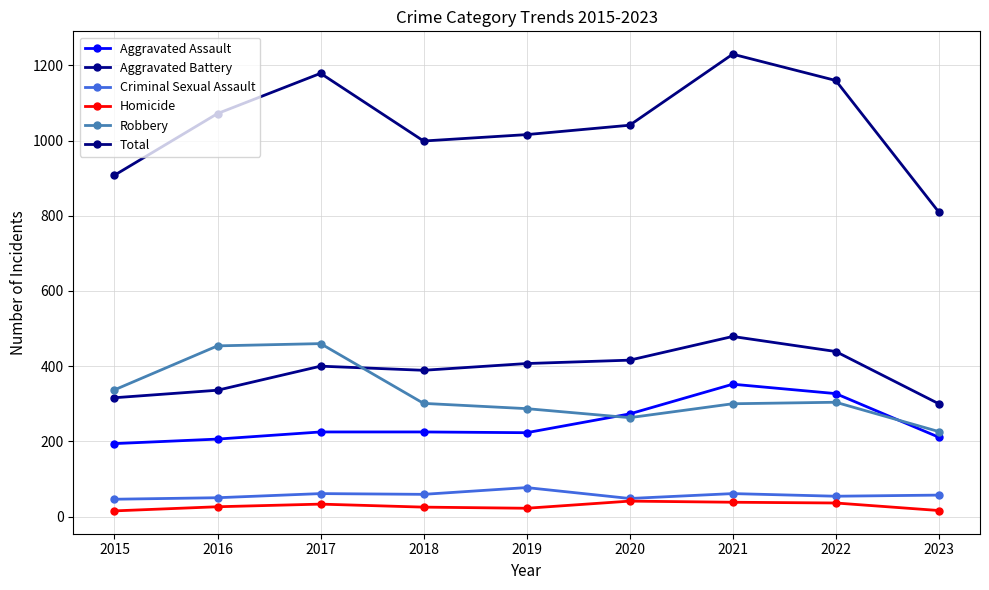

How many interior local peaks does the Aggravated Assault series have?

1